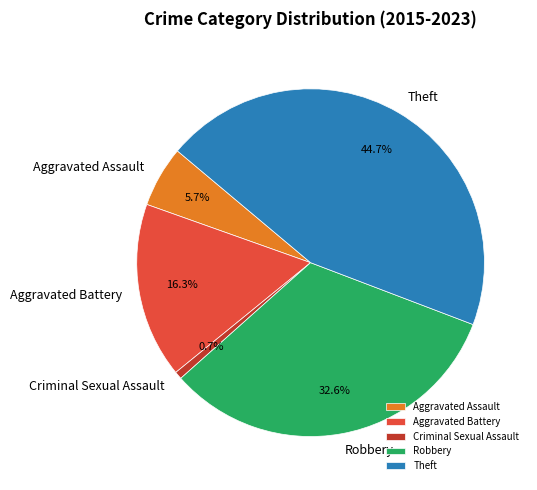

Which slice is the smallest?

Criminal Sexual Assault